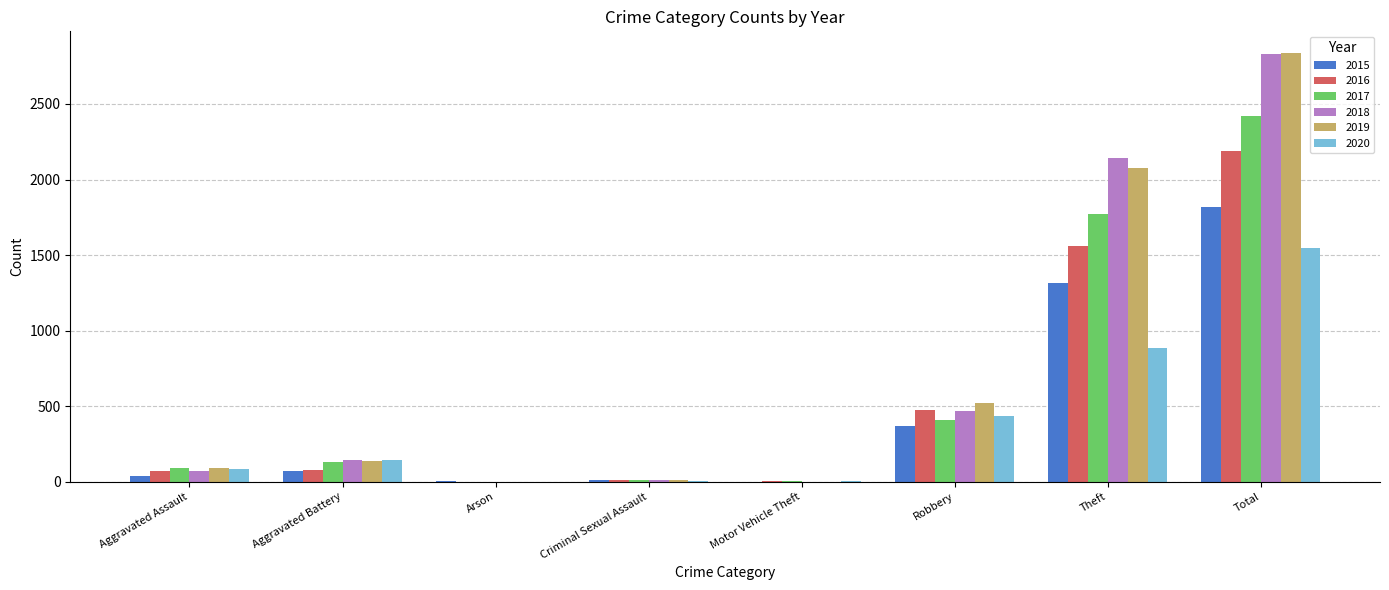

How many categories are shown in the chart?

8